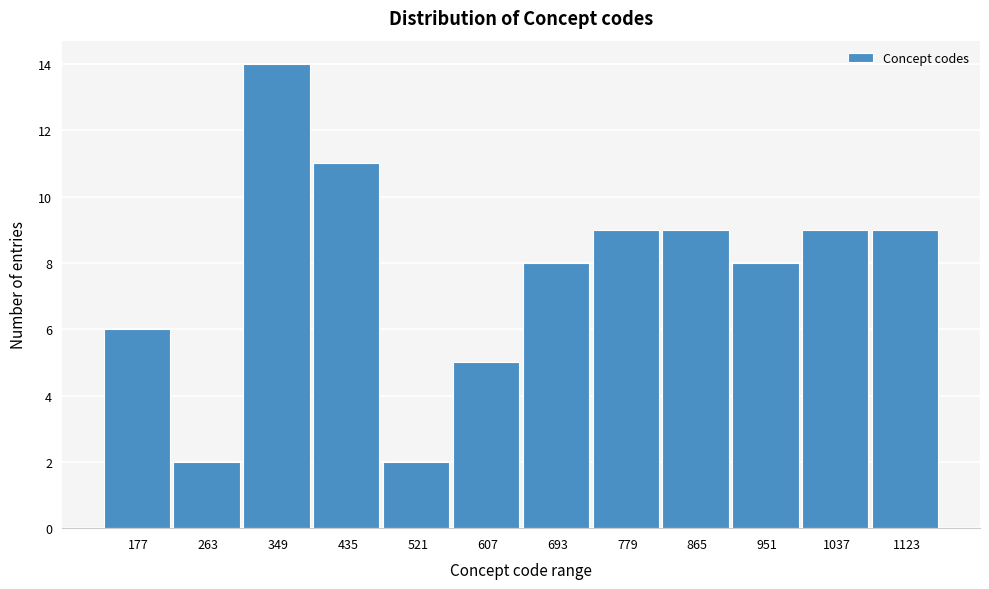

Reading right to left, list all the values displayed in this chart.

1123=9	1037=9	951=8	865=9	779=9	693=8	607=5	521=2	435=11	349=14	263=2	177=6